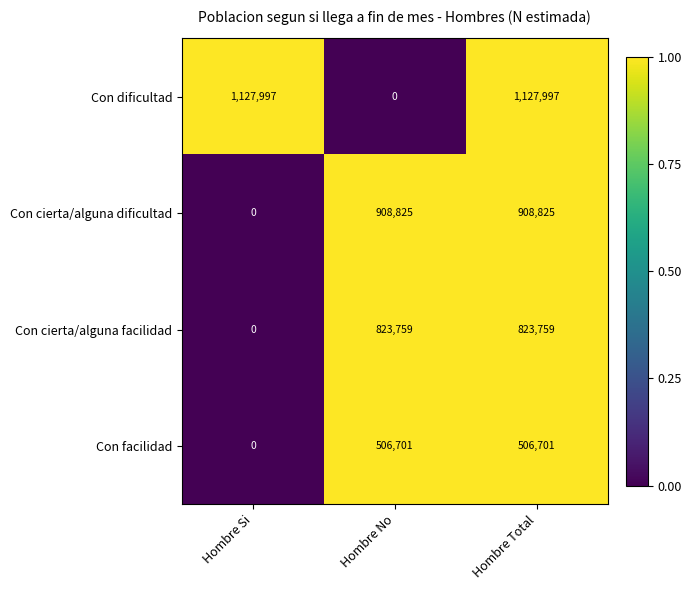

At how many categories does at least one series exceed 0?

3